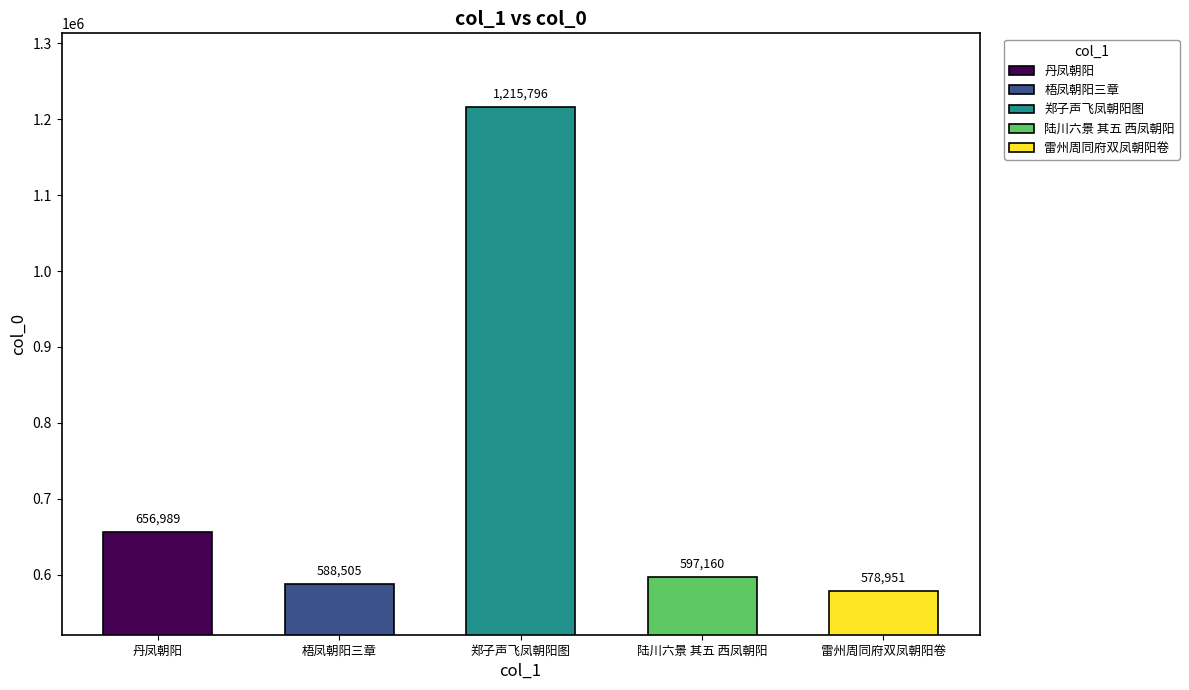

At which label is the value closest to 897373?

丹凤朝阳